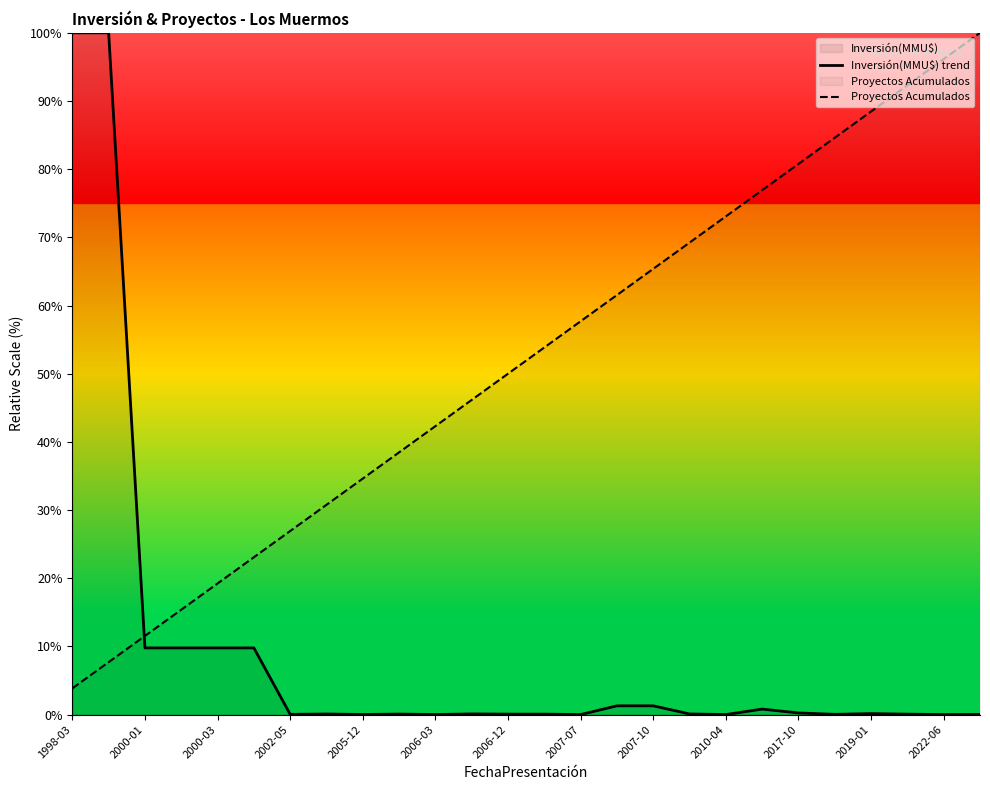

Between 2000-03 and 2006-12, which series saw the biggest shift?

Proyectos Acumulados